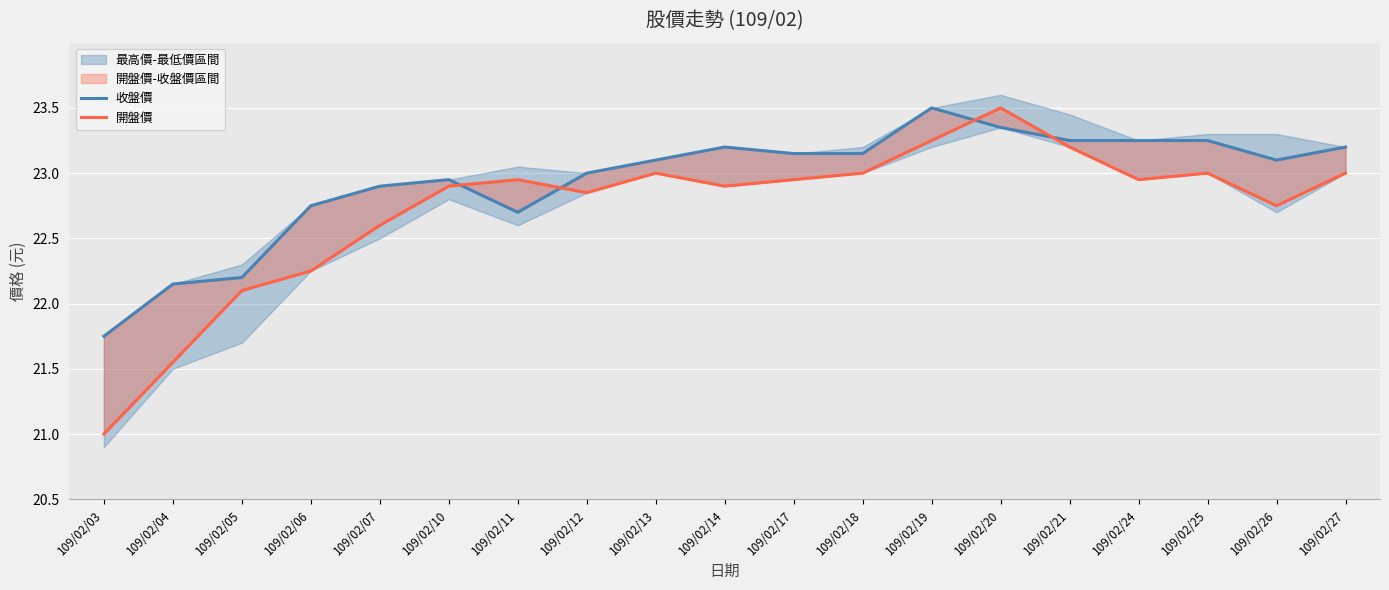

Reading left to right, transcribe all the data shown in this chart.

收盤價: 109/02/03=21.8	109/02/04=22.1	109/02/05=22.2	109/02/06=22.8	109/02/07=22.9	109/02/10=22.9	109/02/11=22.7	109/02/12=23.0	109/02/13=23.1	109/02/14=23.2	109/02/17=23.1	109/02/18=23.1	109/02/19=23.5	109/02/20=23.4	109/02/21=23.2	109/02/24=23.2	109/02/25=23.2	109/02/26=23.1	109/02/27=23.2
開盤價: 109/02/03=21.0	109/02/04=21.6	109/02/05=22.1	109/02/06=22.2	109/02/07=22.6	109/02/10=22.9	109/02/11=22.9	109/02/12=22.9	109/02/13=23.0	109/02/14=22.9	109/02/17=22.9	109/02/18=23.0	109/02/19=23.2	109/02/20=23.5	109/02/21=23.2	109/02/24=22.9	109/02/25=23.0	109/02/26=22.8	109/02/27=23.0